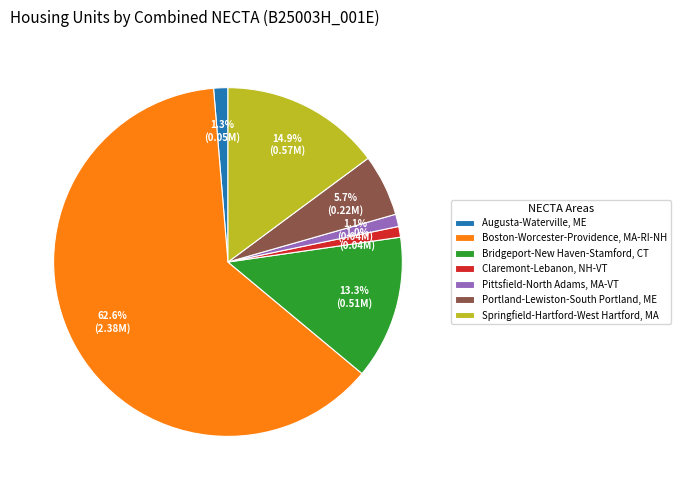

To the nearest percent, what is the average slice percentage?

14%